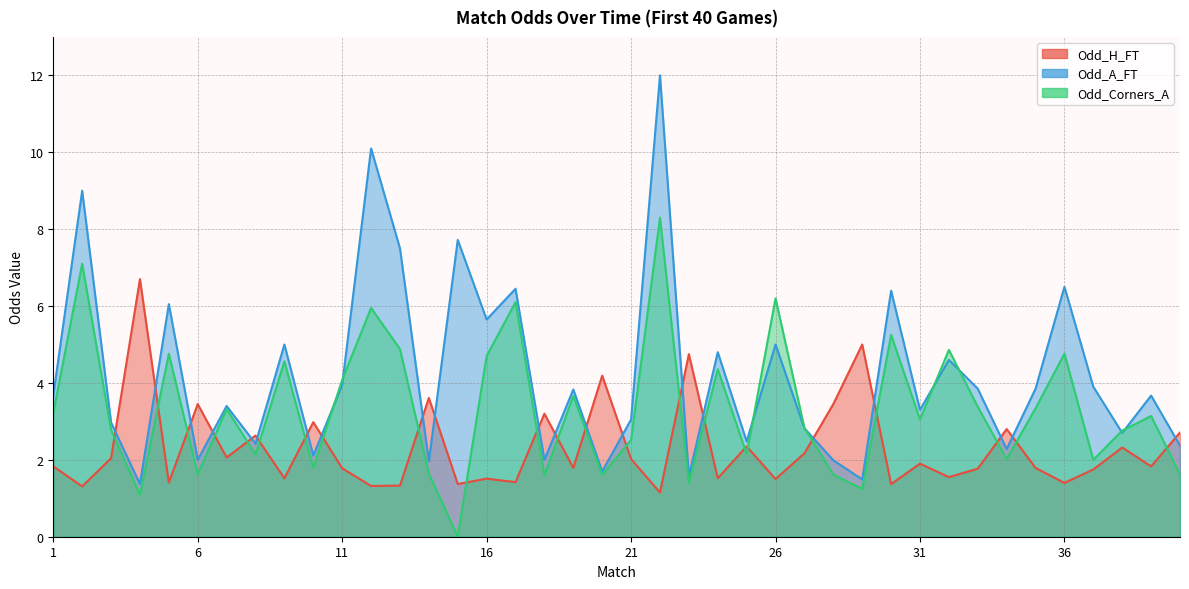

What is the greatest value displayed?

12.0